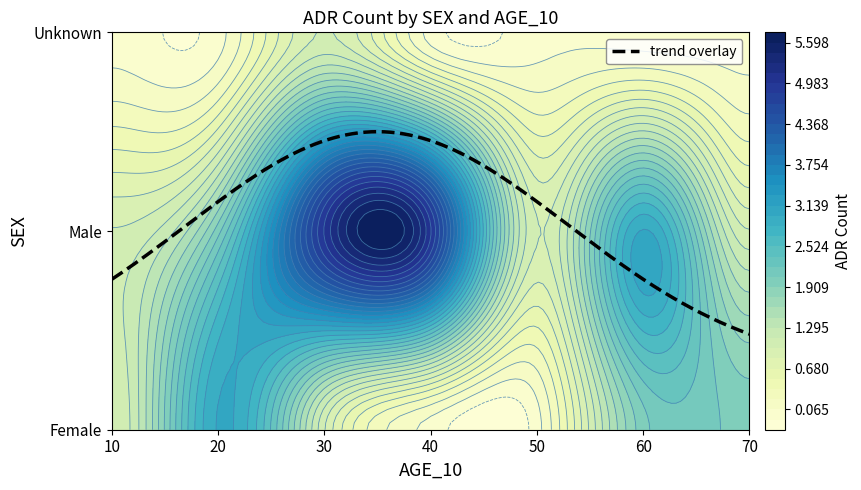

What value does the Male series have at 30?

5